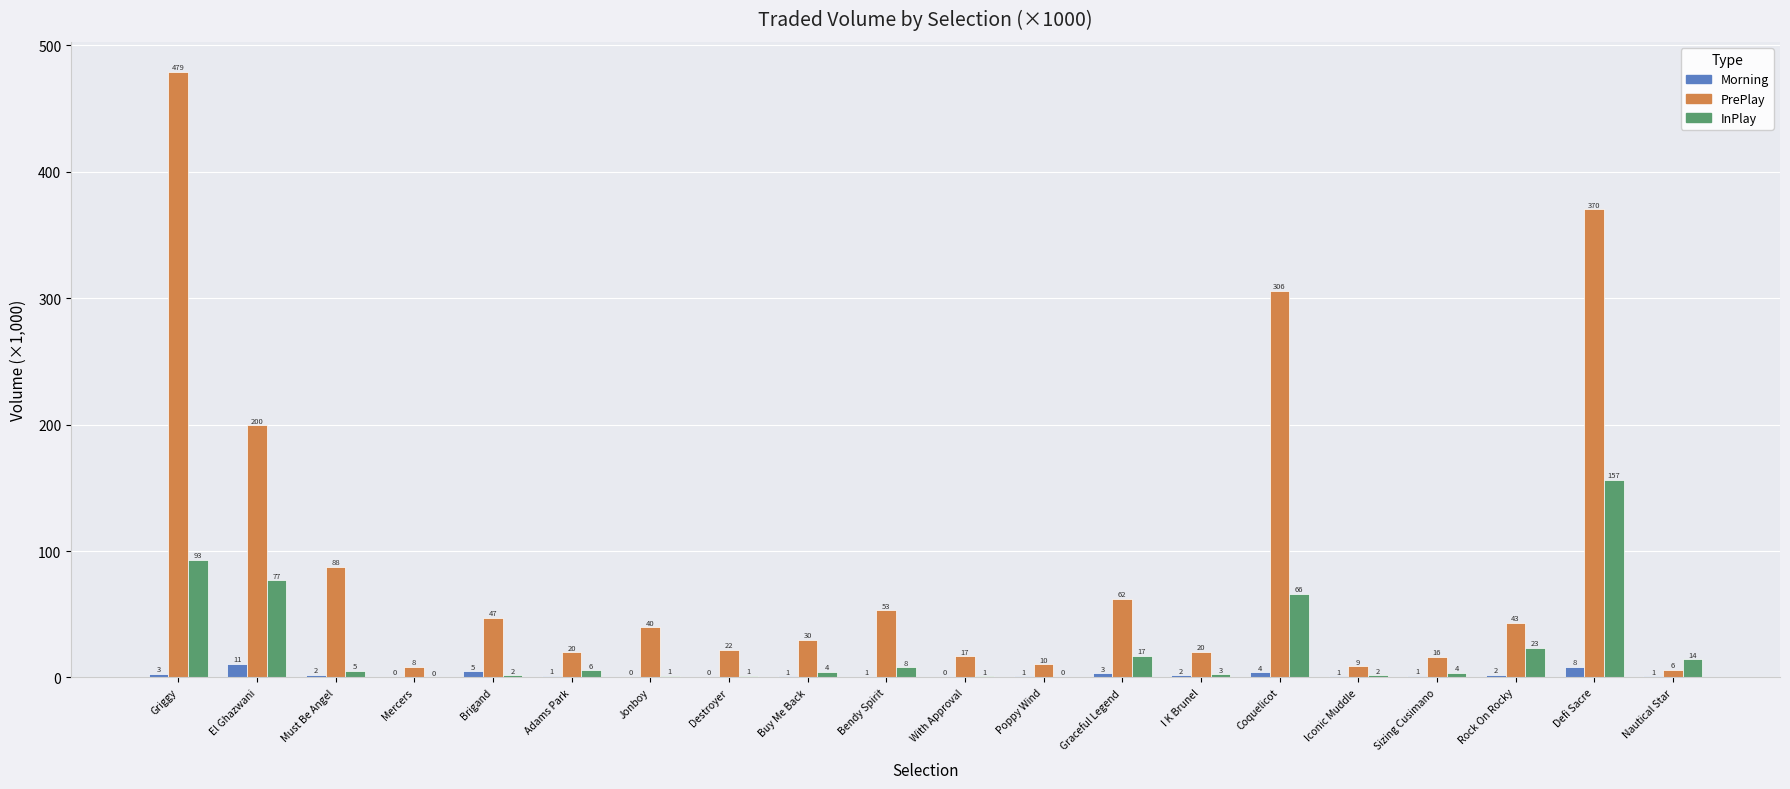

What are all the series names shown in the legend?

Morning, PrePlay, InPlay